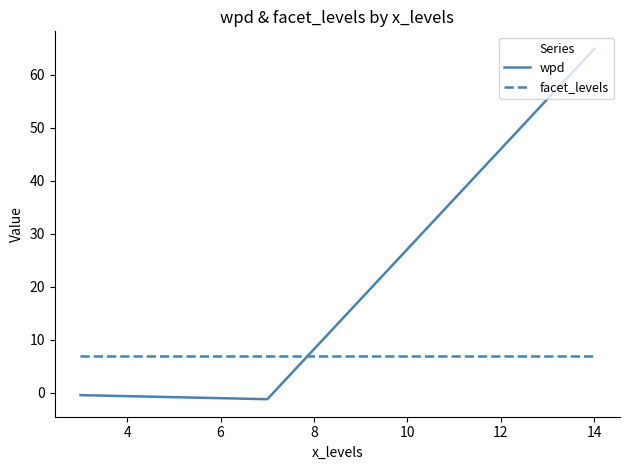

Count the number of categories in the chart.

3